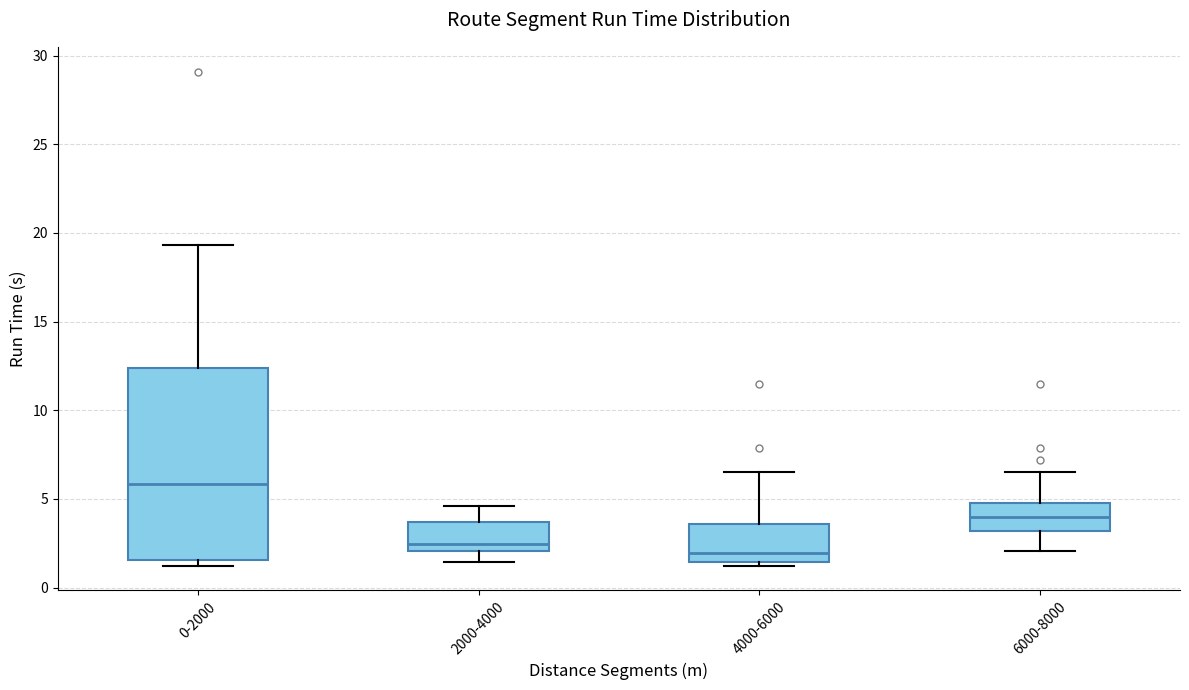

Where does the median line of the box for 4000-6000 sit on the y-axis? The values are not printed on the chart, so give them approximately, as read against the axis.

2.0